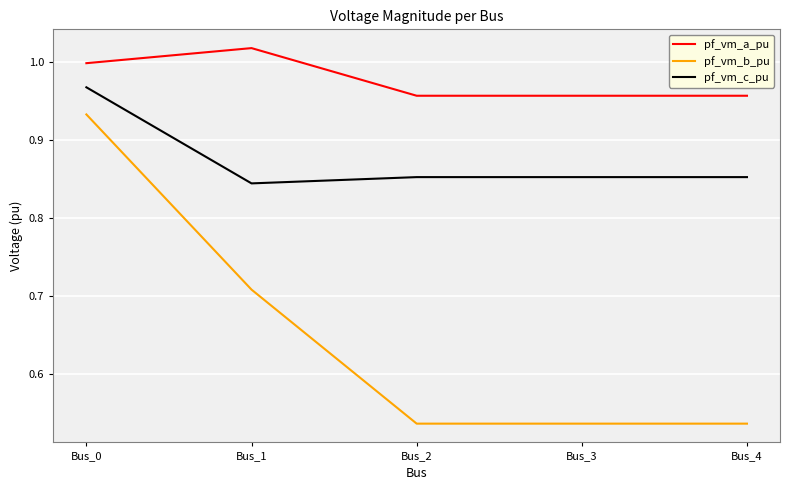

What is the difference between the maximum and minimum values in the pf_vm_c_pu series?

0.1